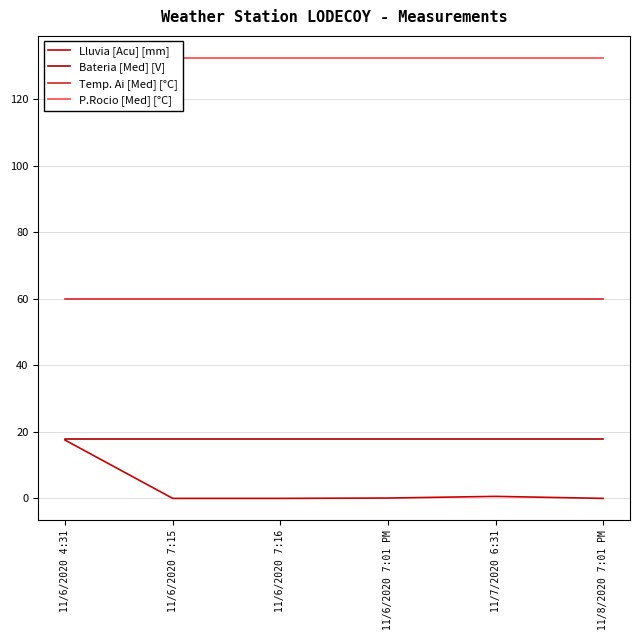

Between 11/6/2020 4:31 and 11/6/2020 7:16, which series saw the biggest shift?

Lluvia [Acu] [mm]